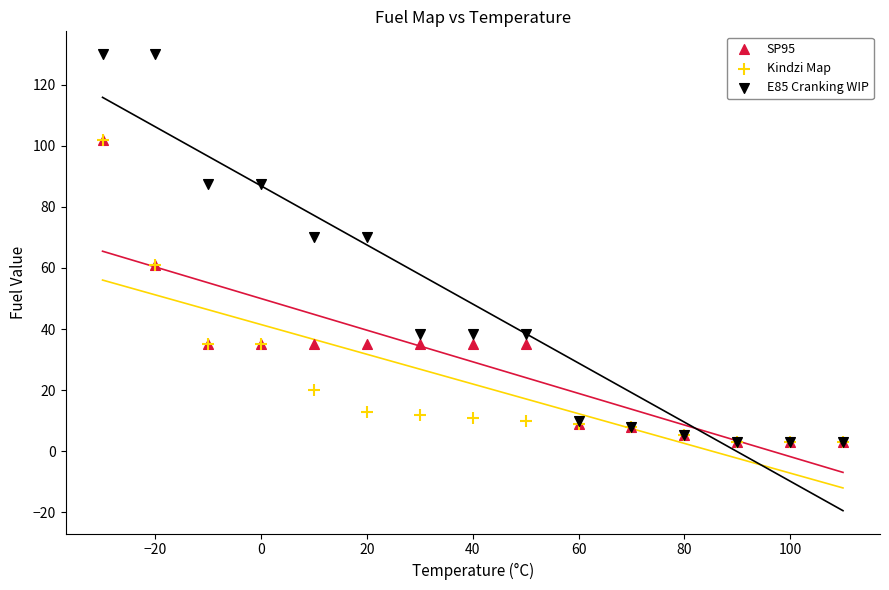

Which series contains the highest Y value?

E85 Cranking WIP